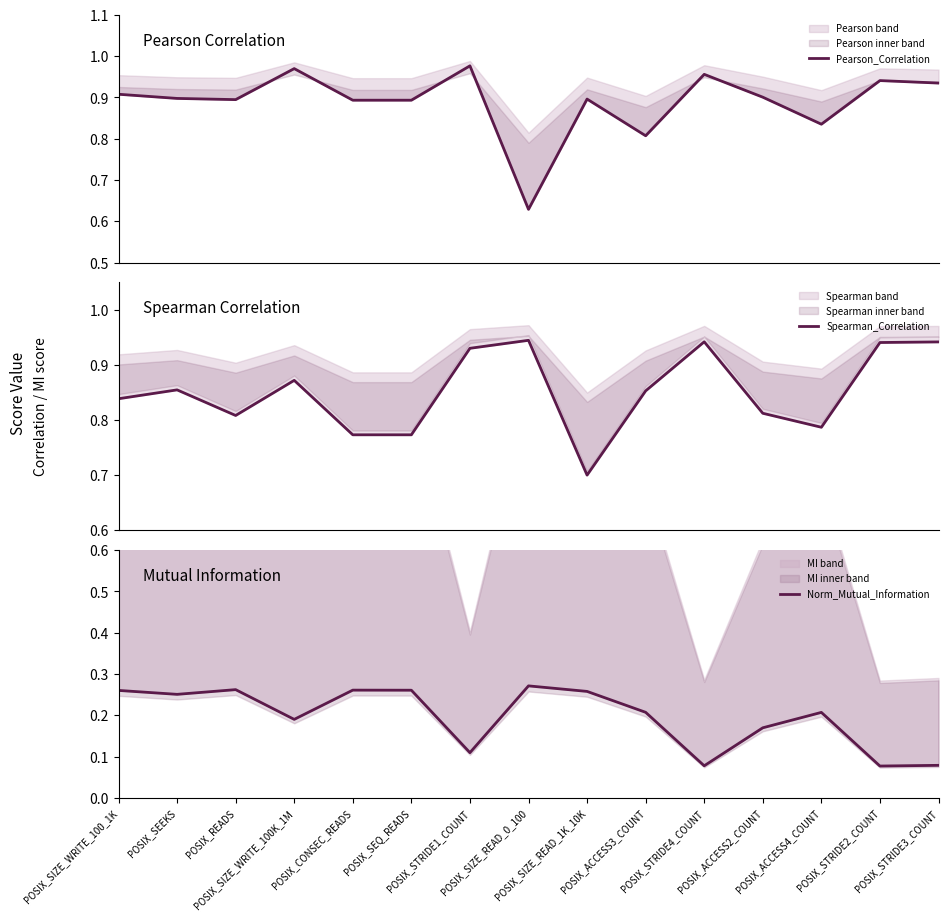

Reading left to right, what are all the values shown in this chart?

Pearson_Correlation: POSIX_SIZE_WRITE_100_1K=0.9	POSIX_SEEKS=0.9	POSIX_READS=0.9	POSIX_SIZE_WRITE_100K_1M=1.0	POSIX_CONSEC_READS=0.9	POSIX_SEQ_READS=0.9	POSIX_STRIDE1_COUNT=1.0	POSIX_SIZE_READ_0_100=0.6	POSIX_SIZE_READ_1K_10K=0.9	POSIX_ACCESS3_COUNT=0.8	POSIX_STRIDE4_COUNT=1.0	POSIX_ACCESS2_COUNT=0.9	POSIX_ACCESS4_COUNT=0.8	POSIX_STRIDE2_COUNT=0.9	POSIX_STRIDE3_COUNT=0.9
Spearman_Correlation: POSIX_SIZE_WRITE_100_1K=0.8	POSIX_SEEKS=0.9	POSIX_READS=0.8	POSIX_SIZE_WRITE_100K_1M=0.9	POSIX_CONSEC_READS=0.8	POSIX_SEQ_READS=0.8	POSIX_STRIDE1_COUNT=0.9	POSIX_SIZE_READ_0_100=0.9	POSIX_SIZE_READ_1K_10K=0.7	POSIX_ACCESS3_COUNT=0.9	POSIX_STRIDE4_COUNT=0.9	POSIX_ACCESS2_COUNT=0.8	POSIX_ACCESS4_COUNT=0.8	POSIX_STRIDE2_COUNT=0.9	POSIX_STRIDE3_COUNT=0.9
Norm_Mutual_Information: POSIX_SIZE_WRITE_100_1K=0.3	POSIX_SEEKS=0.3	POSIX_READS=0.3	POSIX_SIZE_WRITE_100K_1M=0.2	POSIX_CONSEC_READS=0.3	POSIX_SEQ_READS=0.3	POSIX_STRIDE1_COUNT=0.1	POSIX_SIZE_READ_0_100=0.3	POSIX_SIZE_READ_1K_10K=0.3	POSIX_ACCESS3_COUNT=0.2	POSIX_STRIDE4_COUNT=0.1	POSIX_ACCESS2_COUNT=0.2	POSIX_ACCESS4_COUNT=0.2	POSIX_STRIDE2_COUNT=0.1	POSIX_STRIDE3_COUNT=0.1